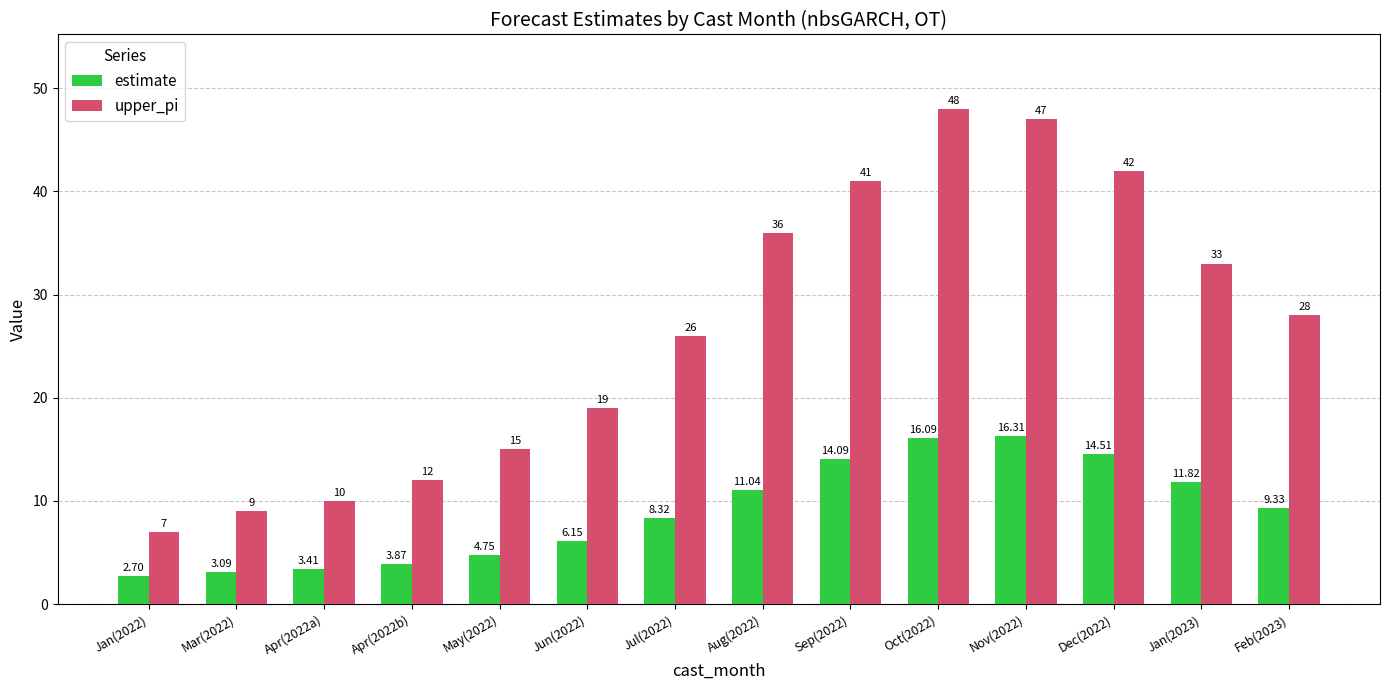

How many bars are there in each group?

2